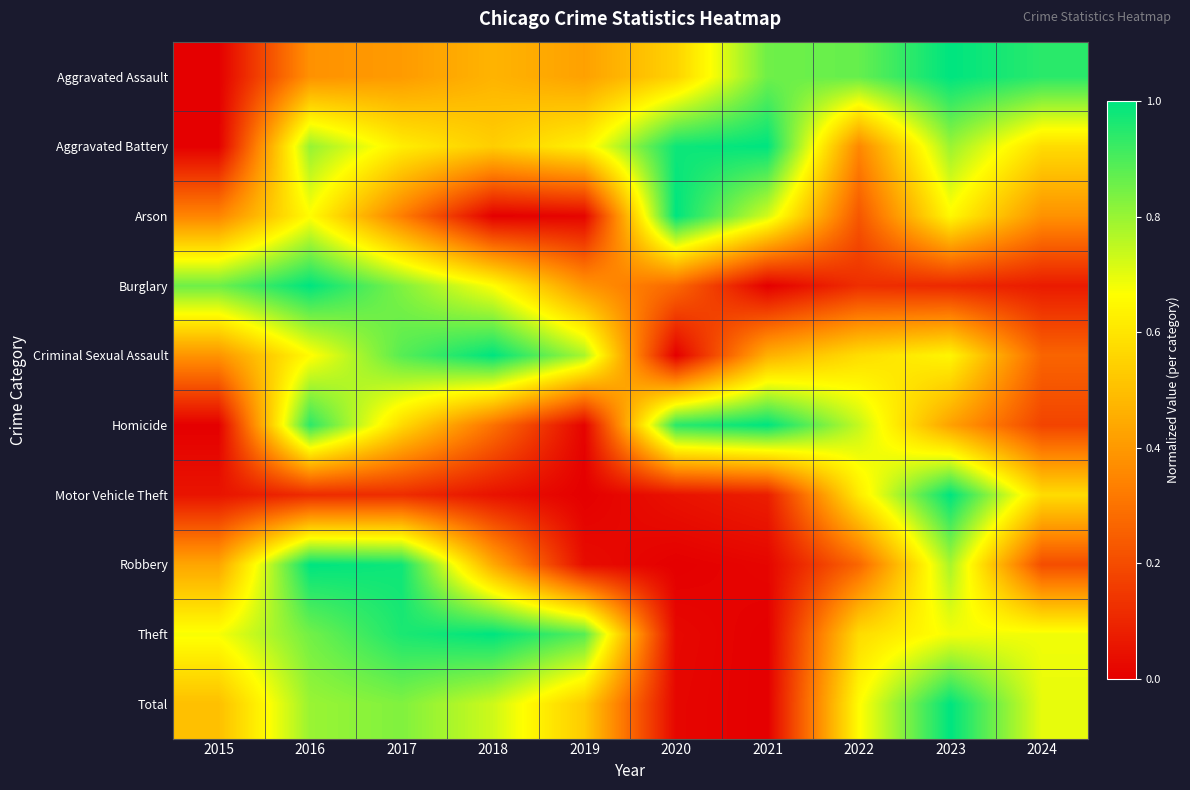

Reading left to right, list all the values displayed in this chart.

Aggravated Assault: 2015=0.0	2016=0.4	2017=0.4	2018=0.5	2019=0.4	2020=0.6	2021=0.9	2022=0.9	2023=1.0	2024=0.9
Aggravated Battery: 2015=0.0	2016=0.8	2017=0.6	2018=0.5	2019=0.6	2020=1.0	2021=1.0	2022=0.4	2023=0.8	2024=0.6
Arson: 2015=0.3	2016=0.7	2017=0.3	2018=0.0	2019=0.0	2020=1.0	2021=0.7	2022=0.2	2023=0.7	2024=0.4
Burglary: 2015=0.9	2016=1.0	2017=0.8	2018=0.7	2019=0.4	2020=0.3	2021=0.0	2022=0.1	2023=0.1	2024=0.1
Criminal Sexual Assault: 2015=0.4	2016=0.7	2017=0.9	2018=1.0	2019=0.8	2020=0.0	2021=0.5	2022=0.6	2023=0.6	2024=0.3
Homicide: 2015=0.0	2016=0.9	2017=0.6	2018=0.3	2019=0.0	2020=0.9	2021=1.0	2022=0.7	2023=0.4	2024=0.2
Motor Vehicle Theft: 2015=0.1	2016=0.1	2017=0.1	2018=0.0	2019=0.0	2020=0.0	2021=0.1	2022=0.6	2023=1.0	2024=0.6
Robbery: 2015=0.4	2016=1.0	2017=1.0	2018=0.4	2019=0.0	2020=0.0	2021=0.0	2022=0.3	2023=0.8	2024=0.2
Theft: 2015=0.7	2016=0.9	2017=1.0	2018=1.0	2019=0.9	2020=0.0	2021=0.0	2022=0.6	2023=0.7	2024=0.7
Total: 2015=0.5	2016=0.8	2017=0.8	2018=0.7	2019=0.5	2020=0.0	2021=0.0	2022=0.7	2023=1.0	2024=0.7